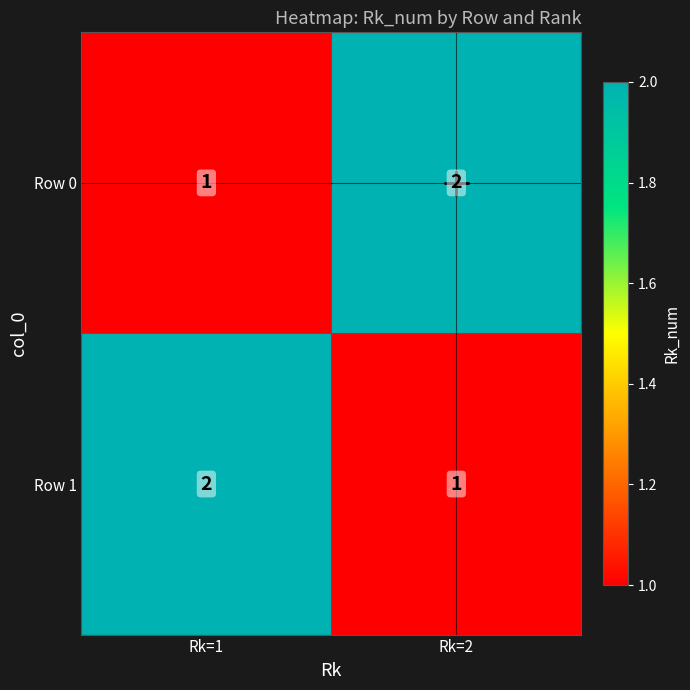

What is the sum of all Row 1 values?

3